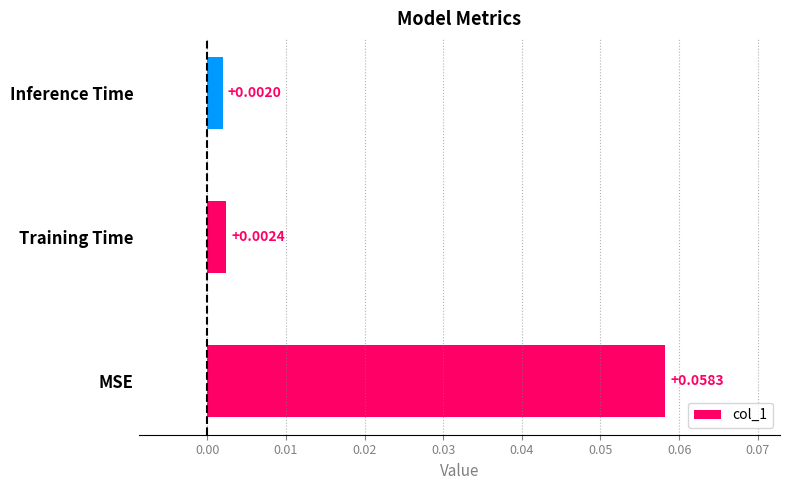

Between Inference Time and Training Time, which is larger?

Training Time